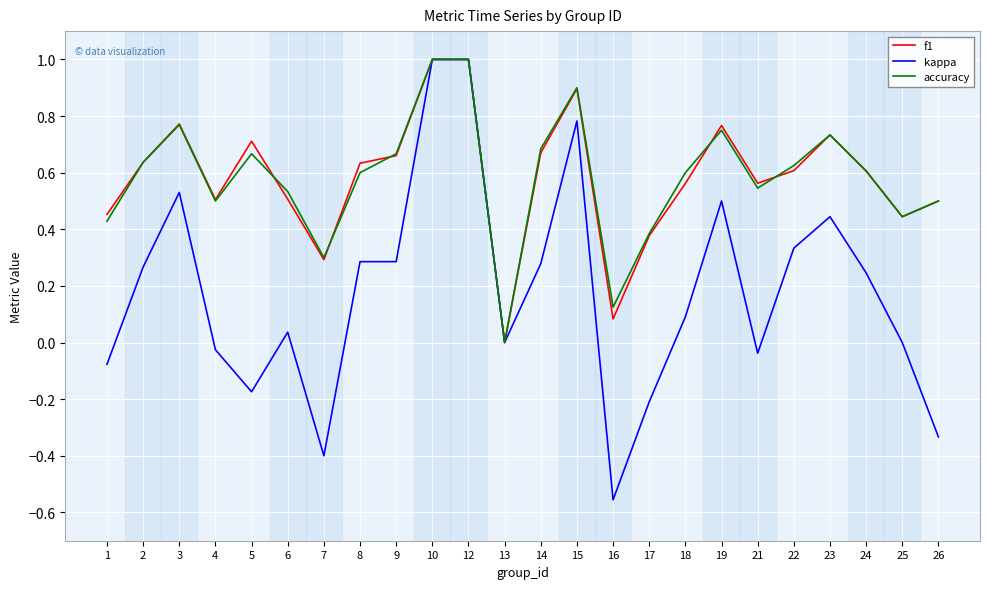

Between 15 and 16, which series saw the biggest shift?

kappa